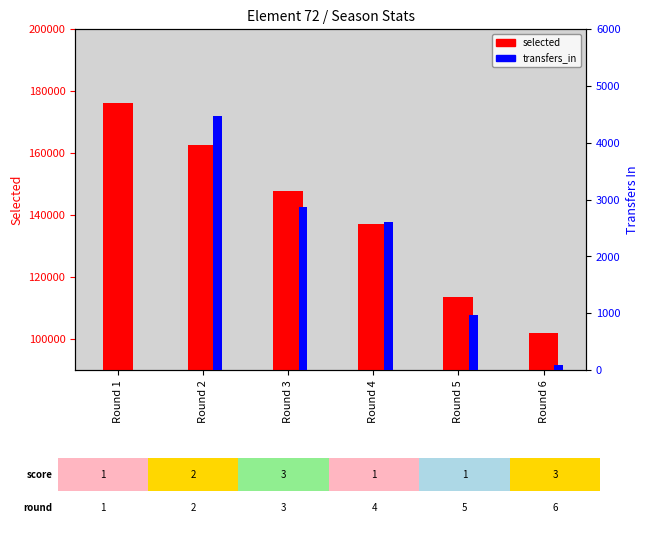

How many bars are there in each group?

2